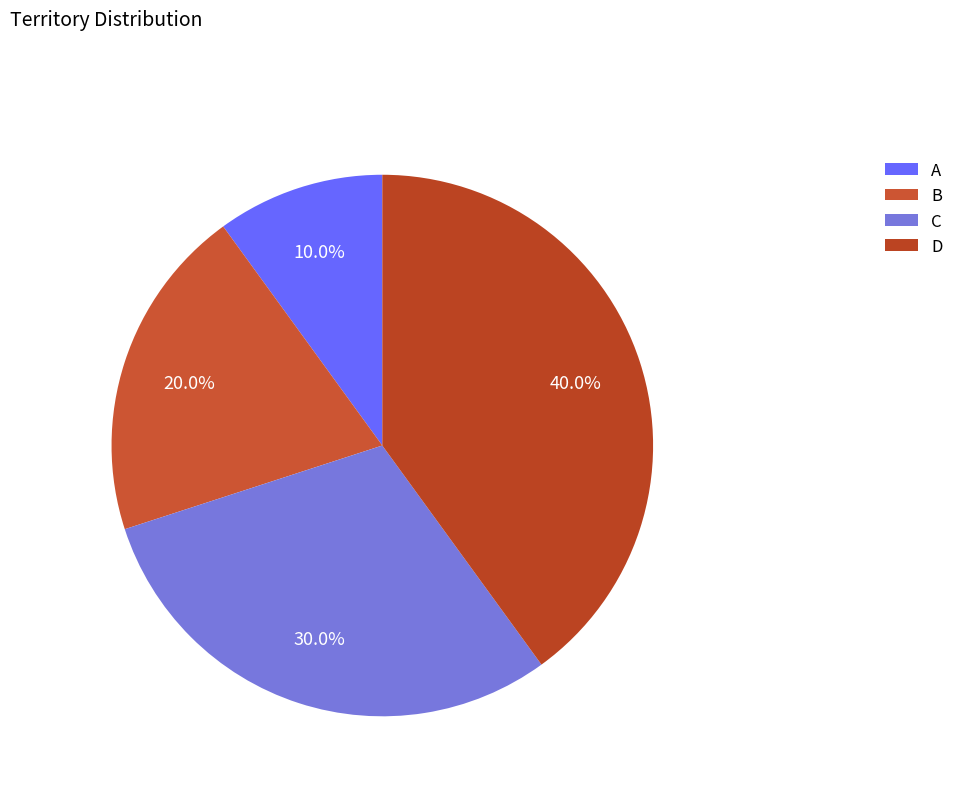

Which has a higher value, D or C?

D